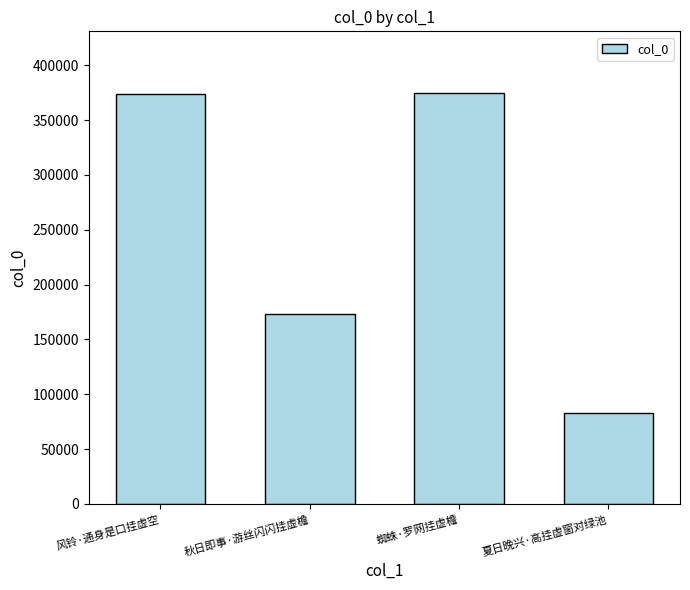

What is the approximate value at 蜘蛛·罗网挂虚檐?

374669